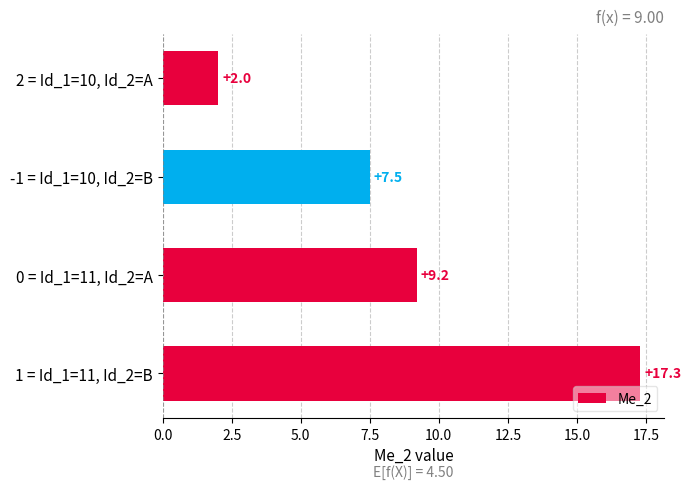

What is the difference between the maximum and second lowest values?

9.8